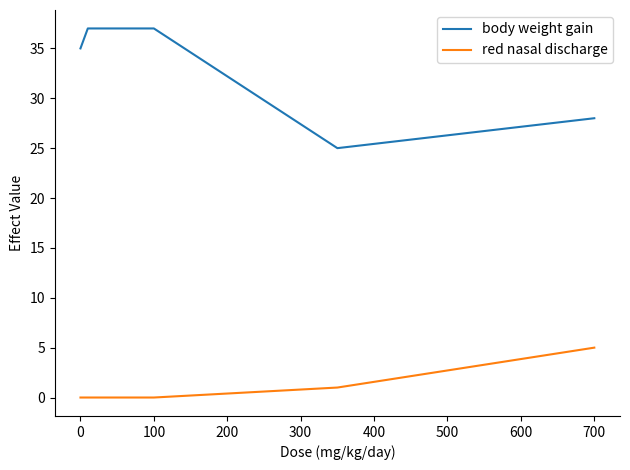

True or false: body weight gain and red nasal discharge cross at least once.

False